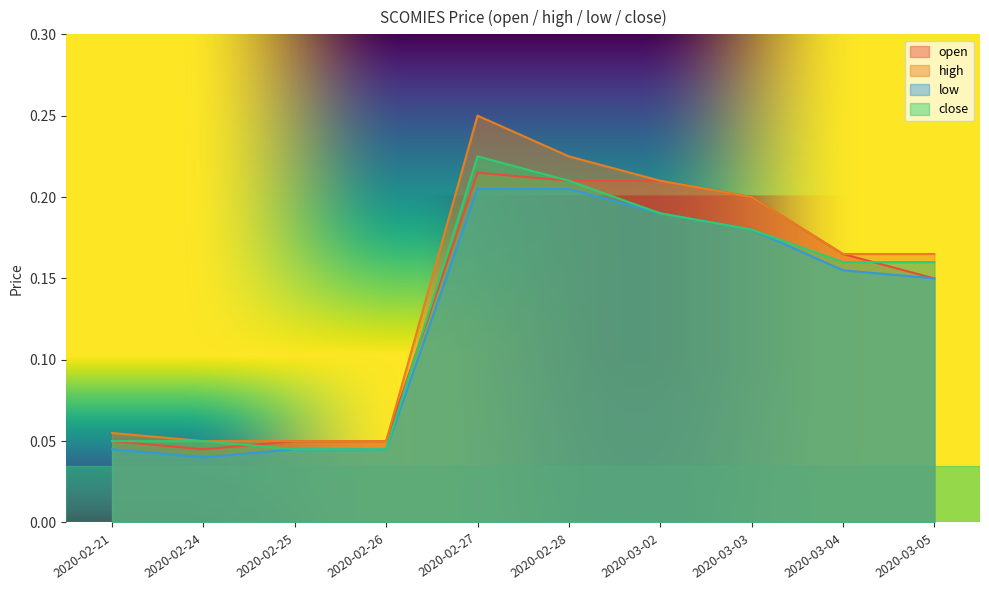

Which has a higher value, 2020-03-05 or 2020-02-28?

2020-02-28